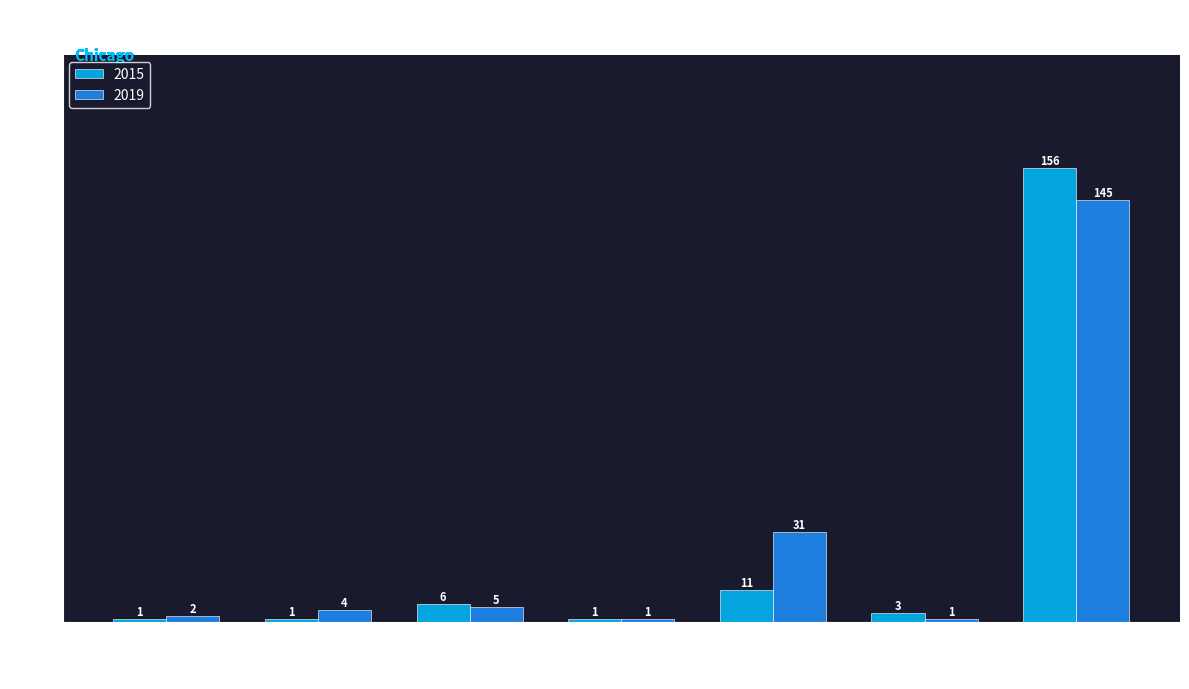

How many distinct data groups are displayed?

2